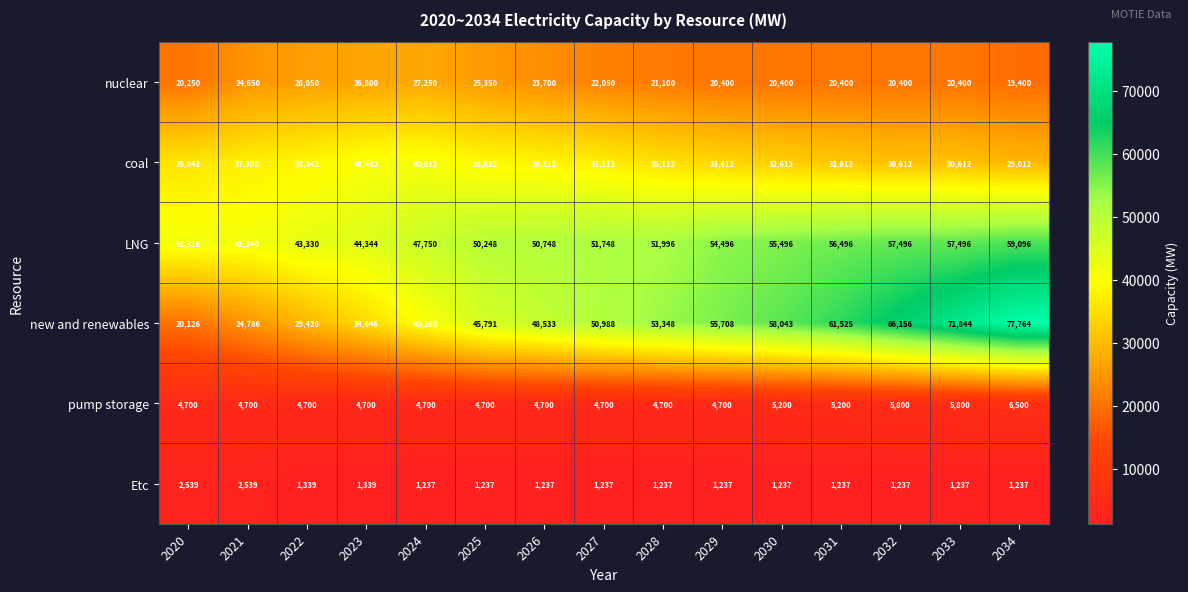

The LNG series shows 13123 at 2021. True or false?

False